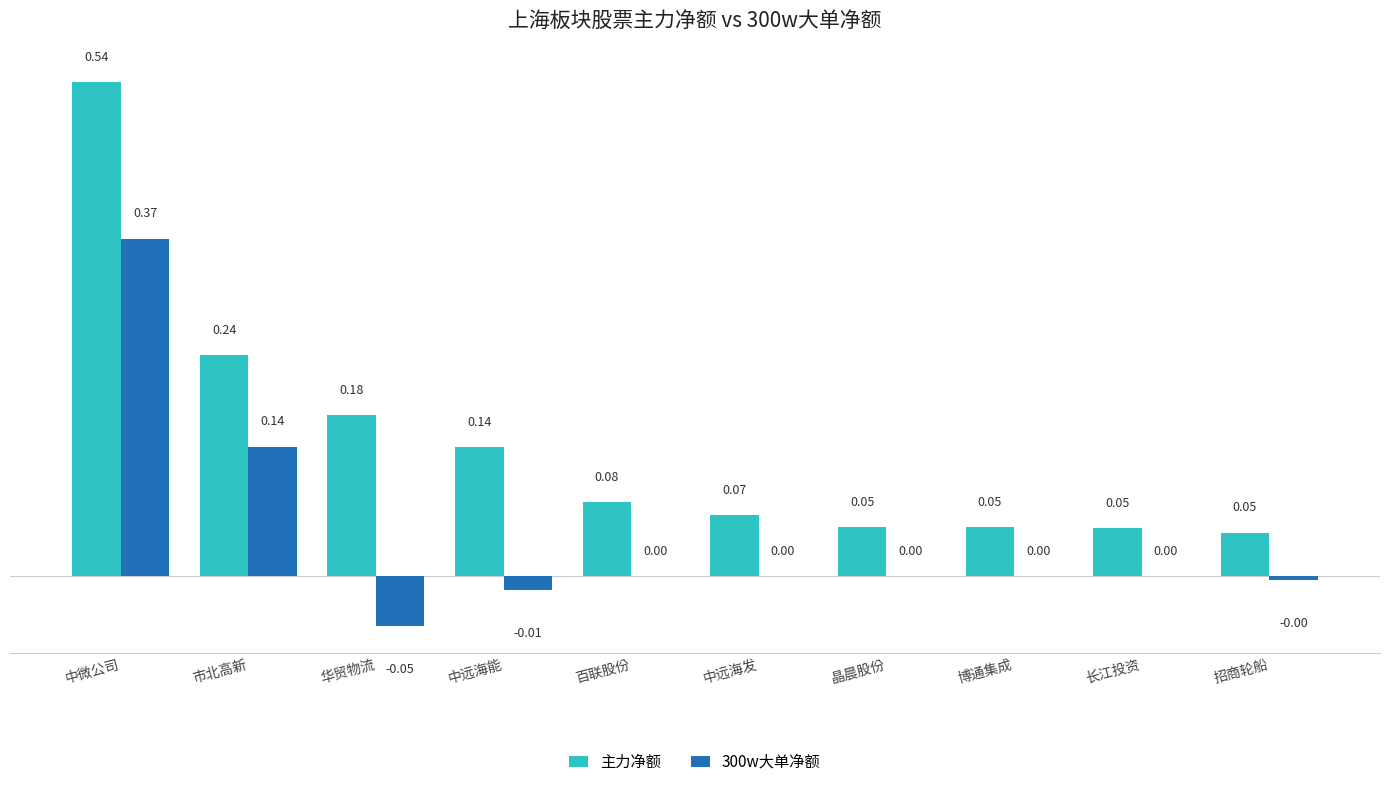

At which label does 主力净额 reach its peak?

中微公司